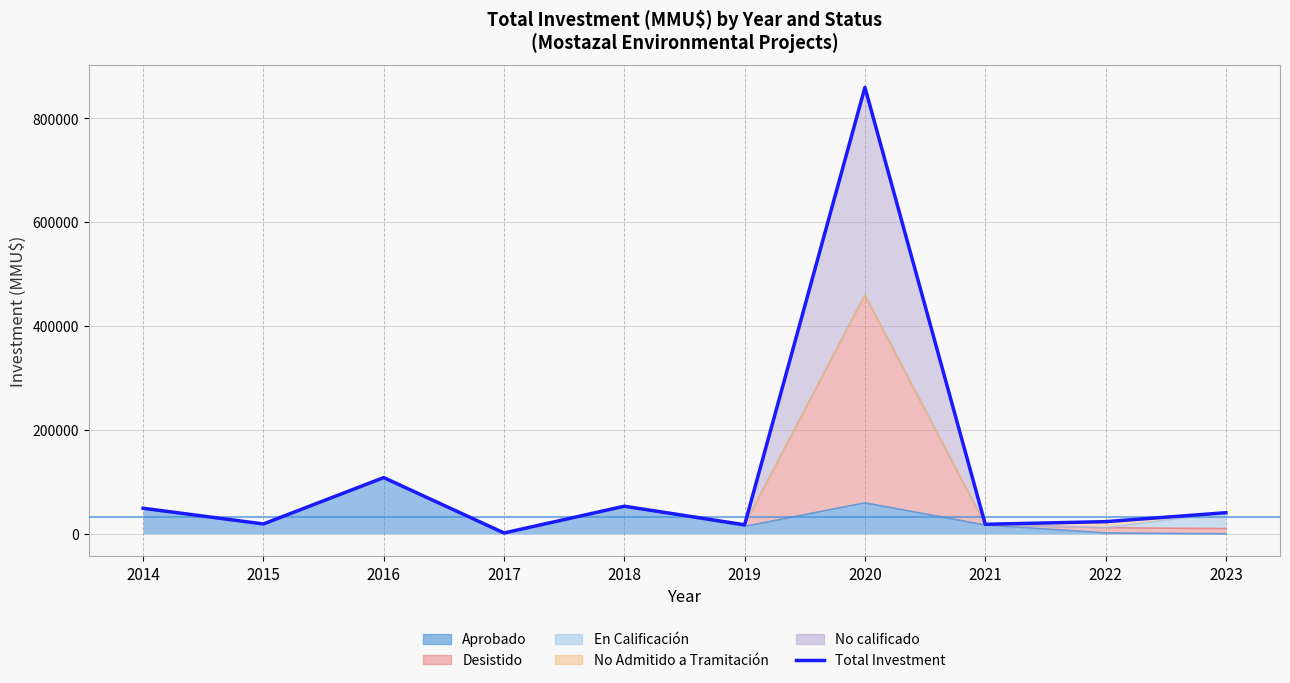

Is the value of Desistido at 2017 greater than the value of Aprobado at 2023?

Yes